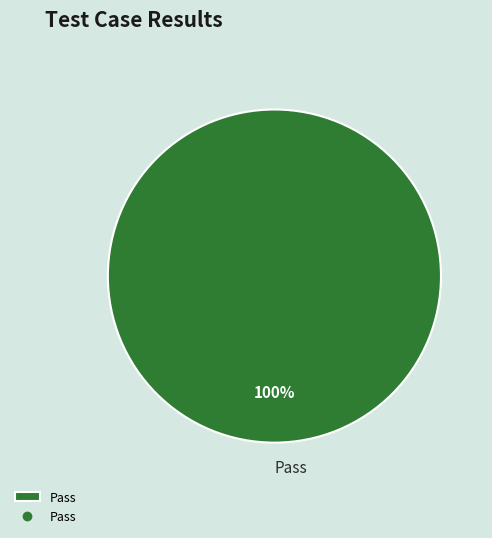

True or false: Pass accounts for 100% of the total.

True